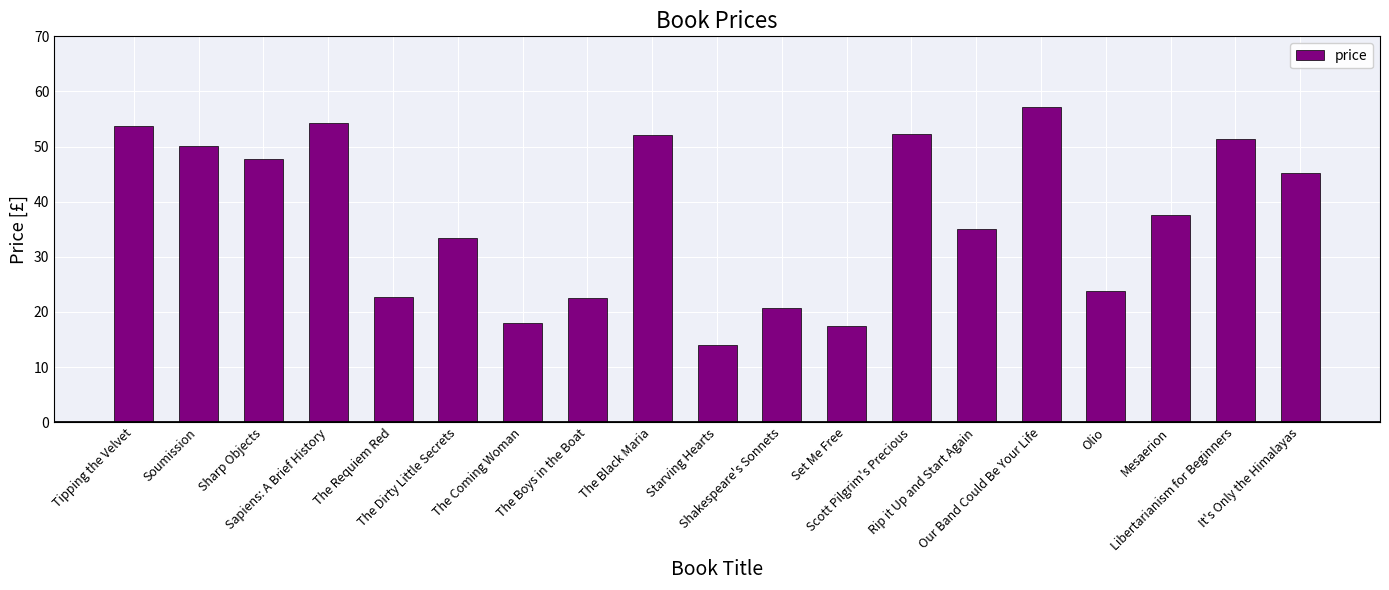

Read the value at Olio.

23.9